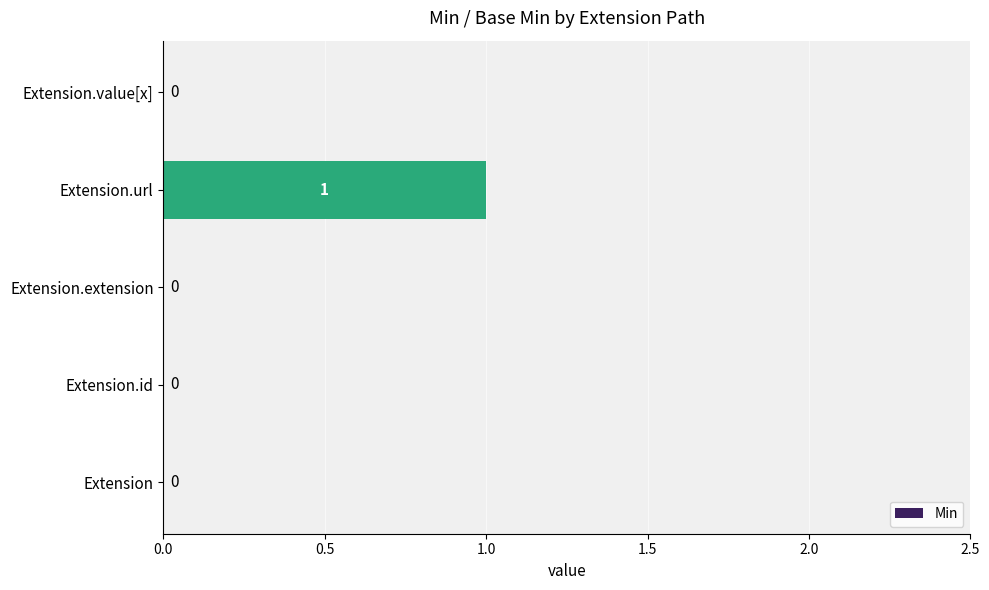

The value at Extension.url is 1. True or false?

True